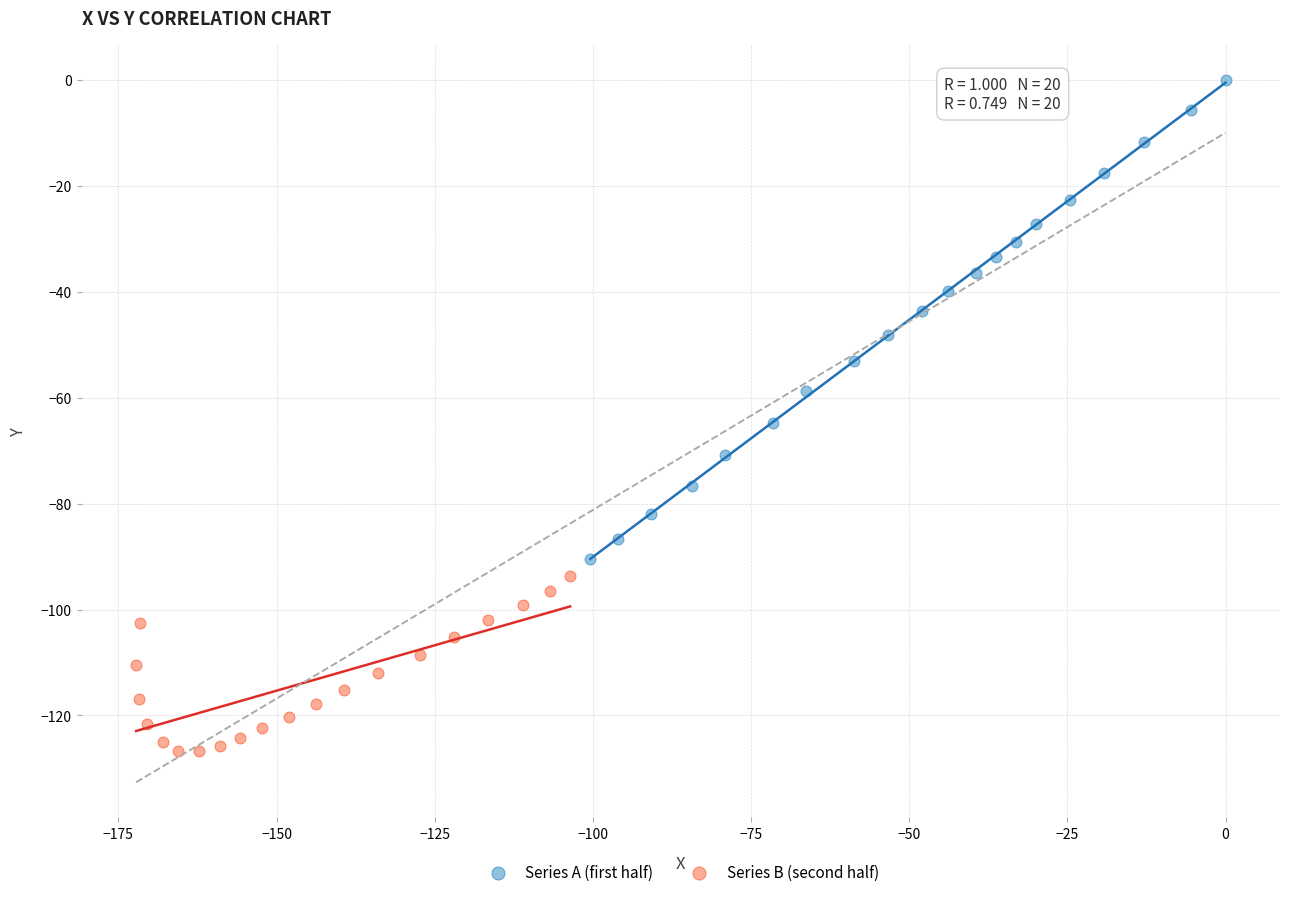

Which series has the widest spread of Y values?

Series A (first half)